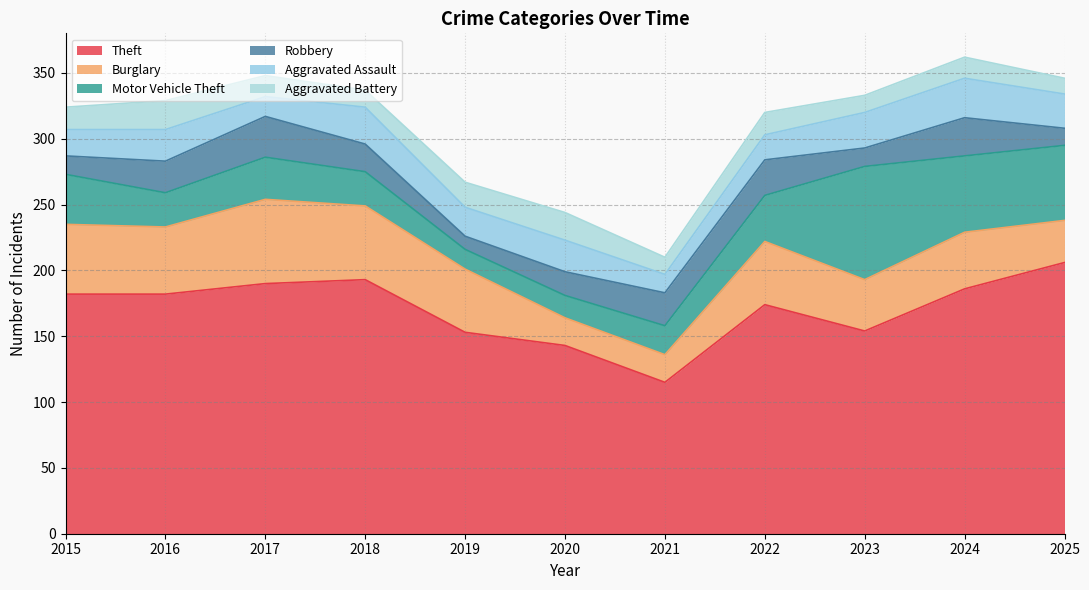

Where does the Aggravated Battery series first go above 16?

2015